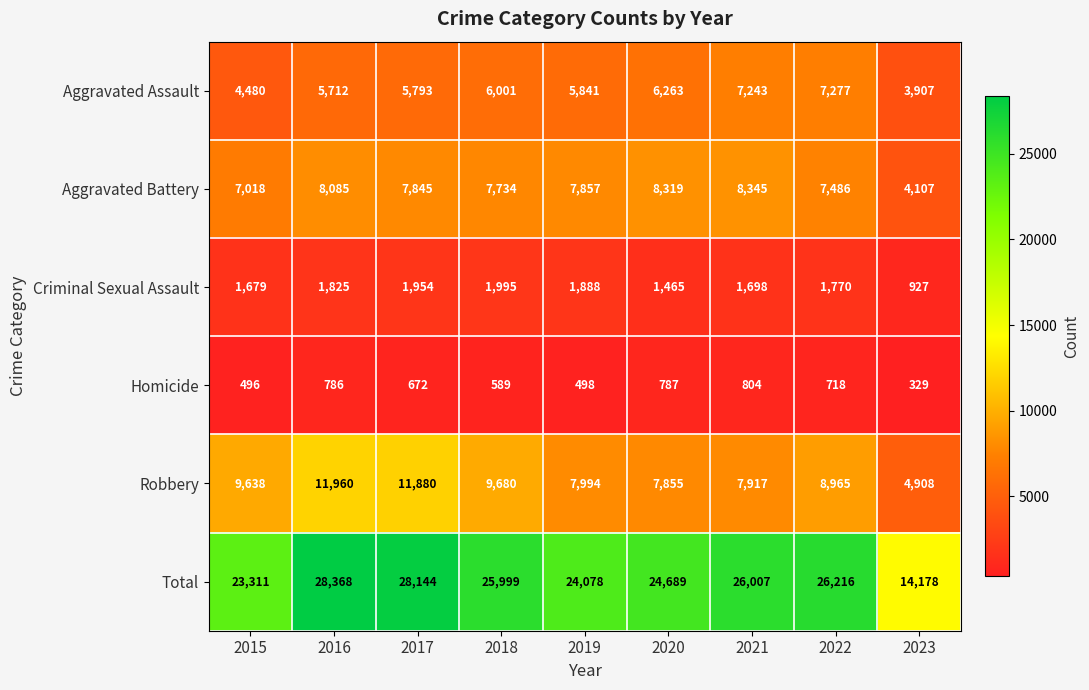

What is the spread (max minus min) of values at 2017?

27472